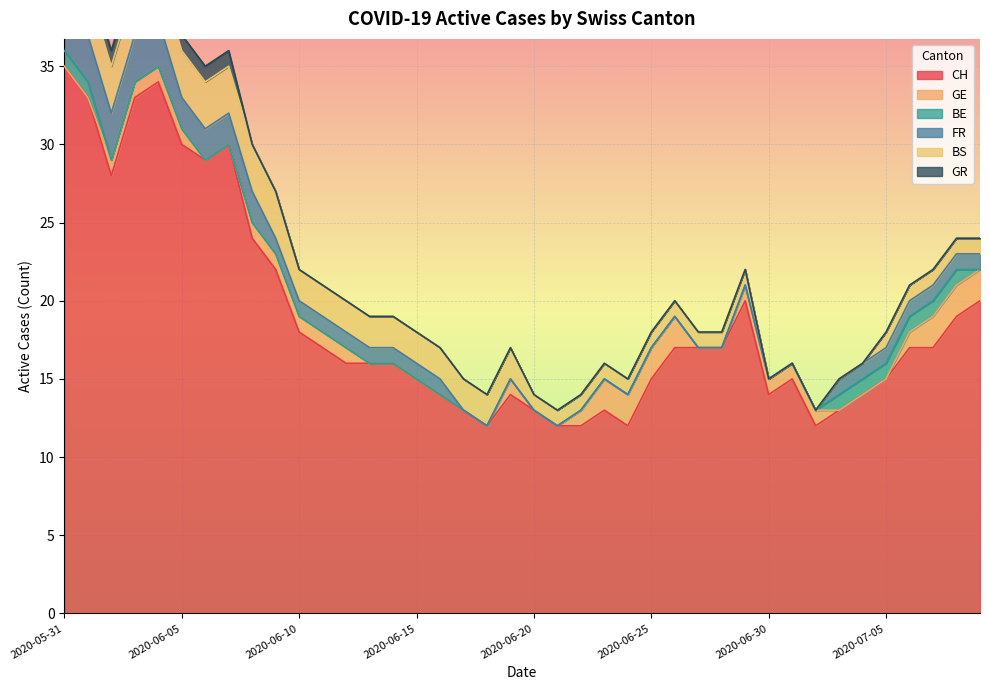

True or false: BS and FR intersect in this chart.

False